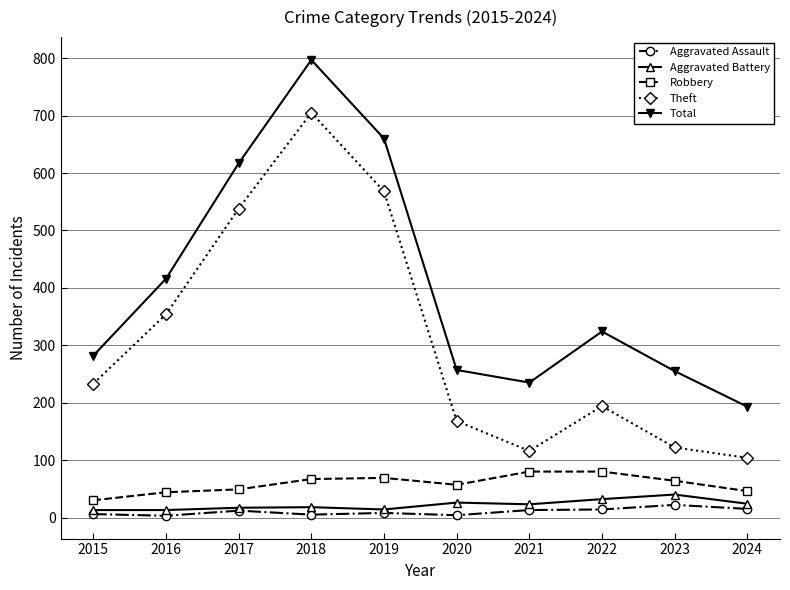

Is the value of Theft at 2018 greater than the value of Total at 2020?

Yes